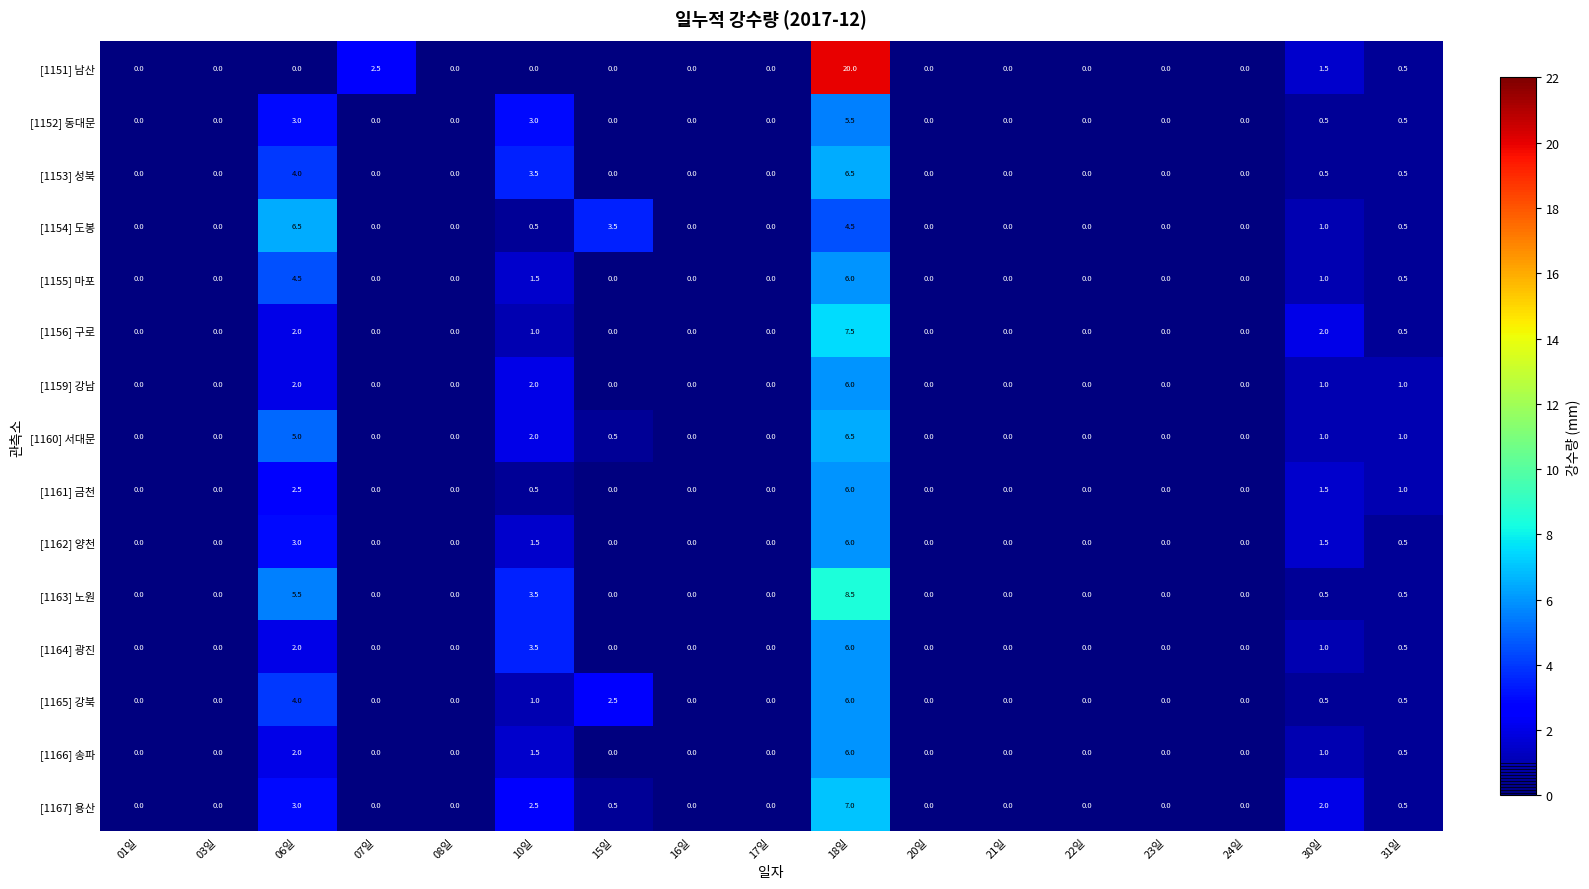

At which category is the sum across all series the highest?

18일